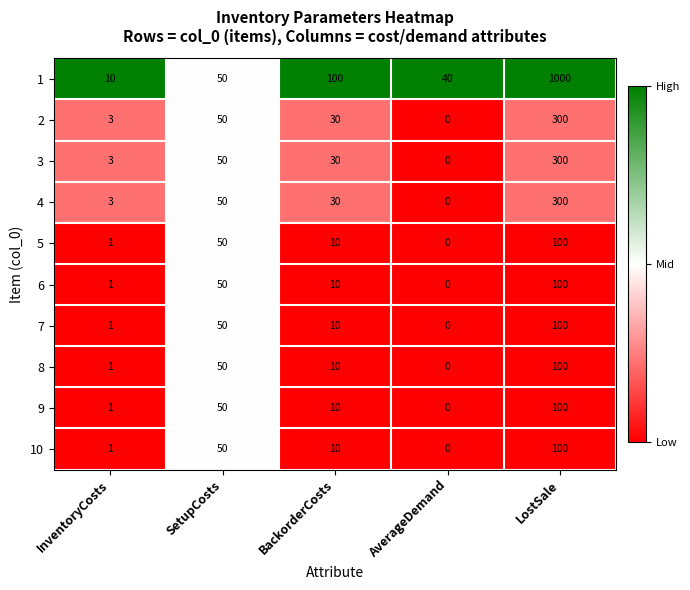

True or false: 2 has a value of 13 at BackorderCosts.

False